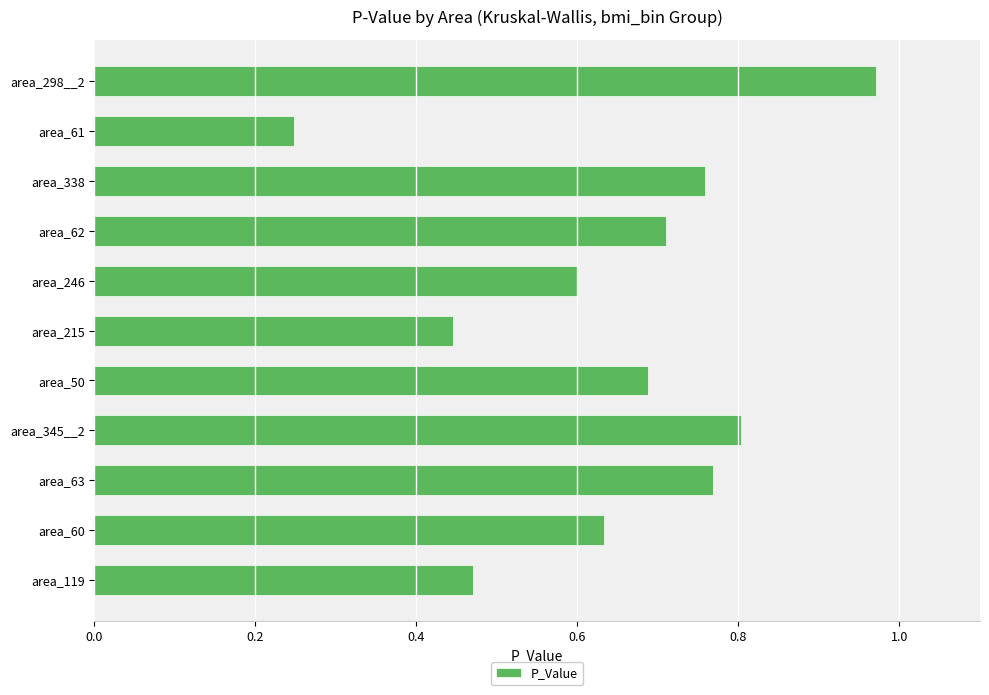

What is the sum of all values?

7.1